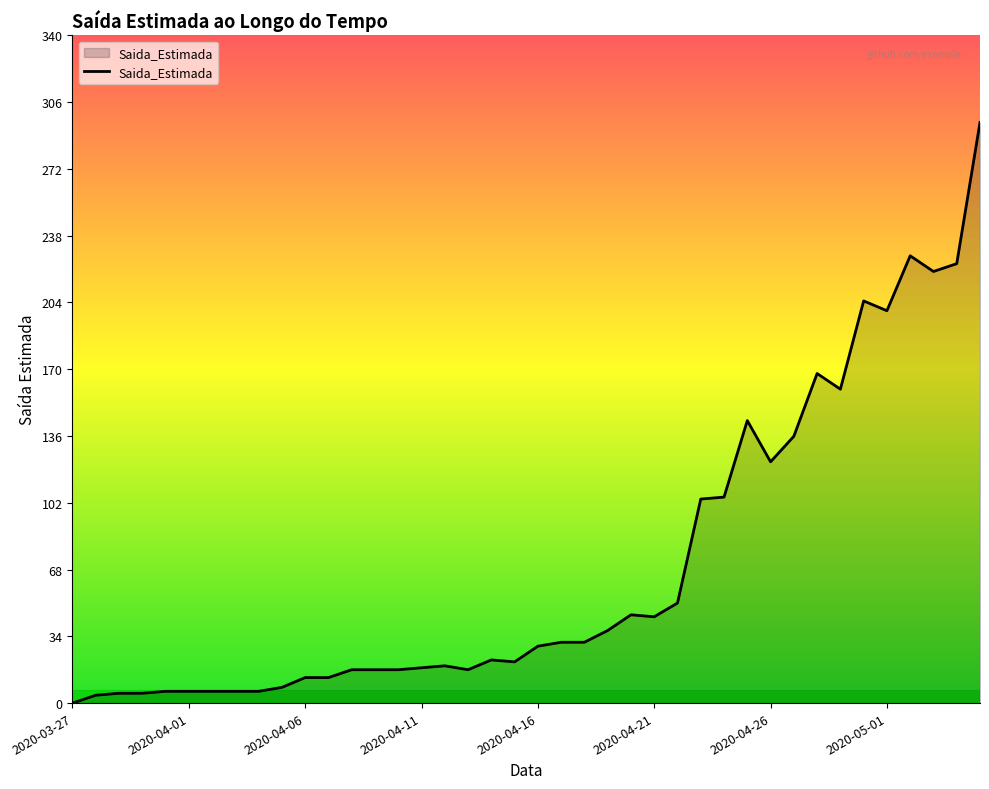

Does the chart display data point markers on the line(s)?

No